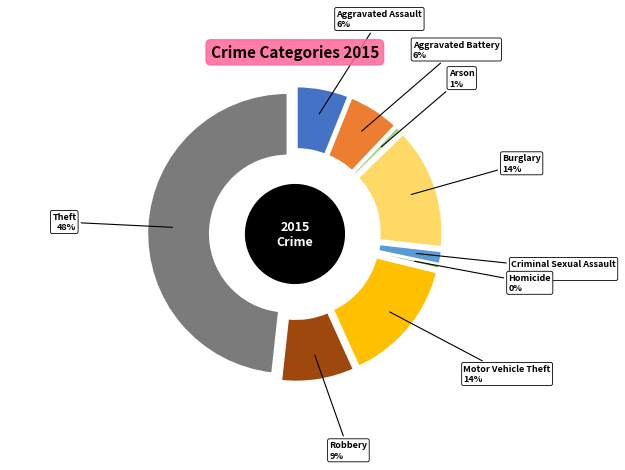

Does Robbery account for over 50% of the chart?

No